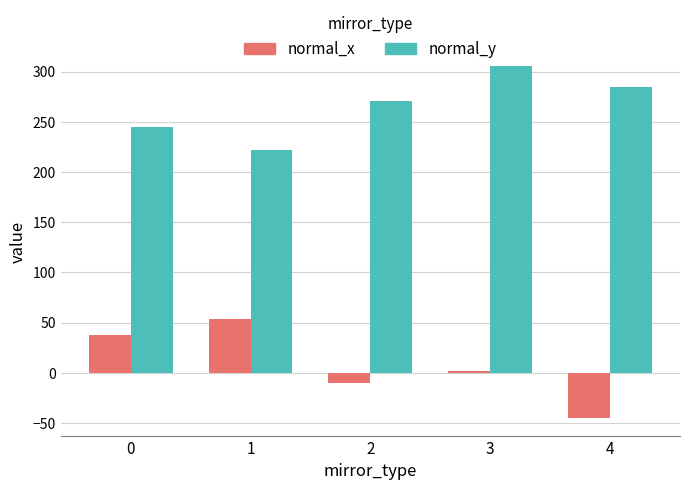

List the series in order of their overall mean, highest first.

normal_y, normal_x